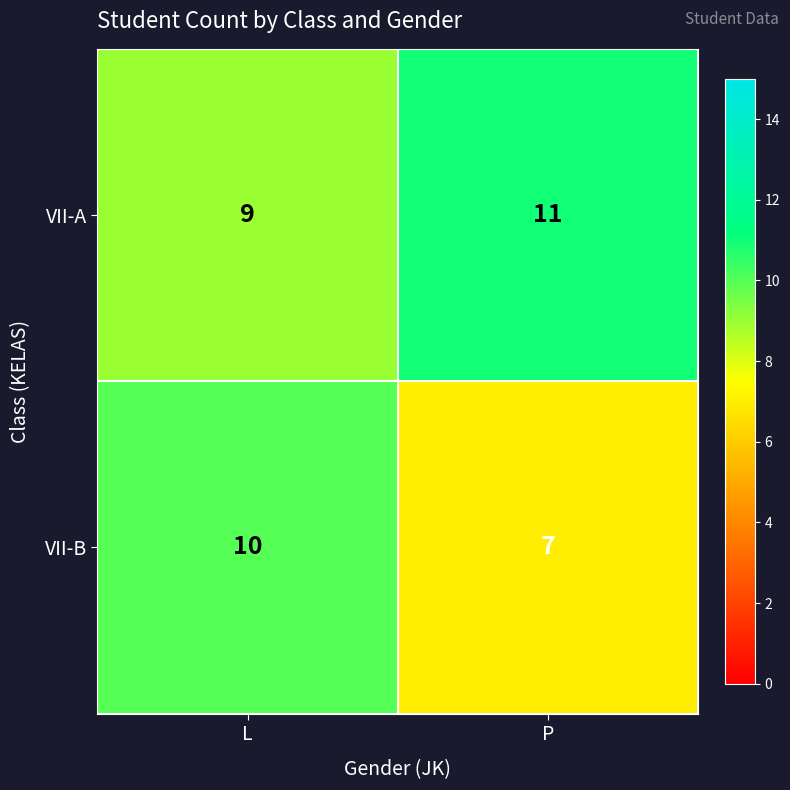

The value of VII-B at P is 7. True or false?

True